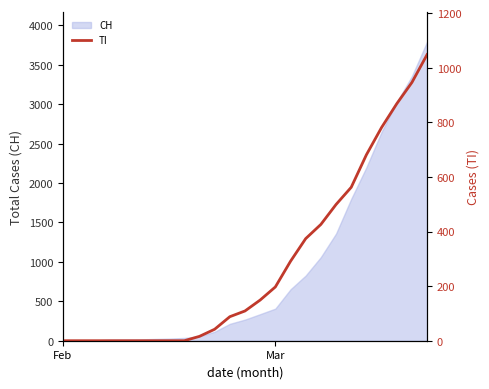

How many positive values are there?

16